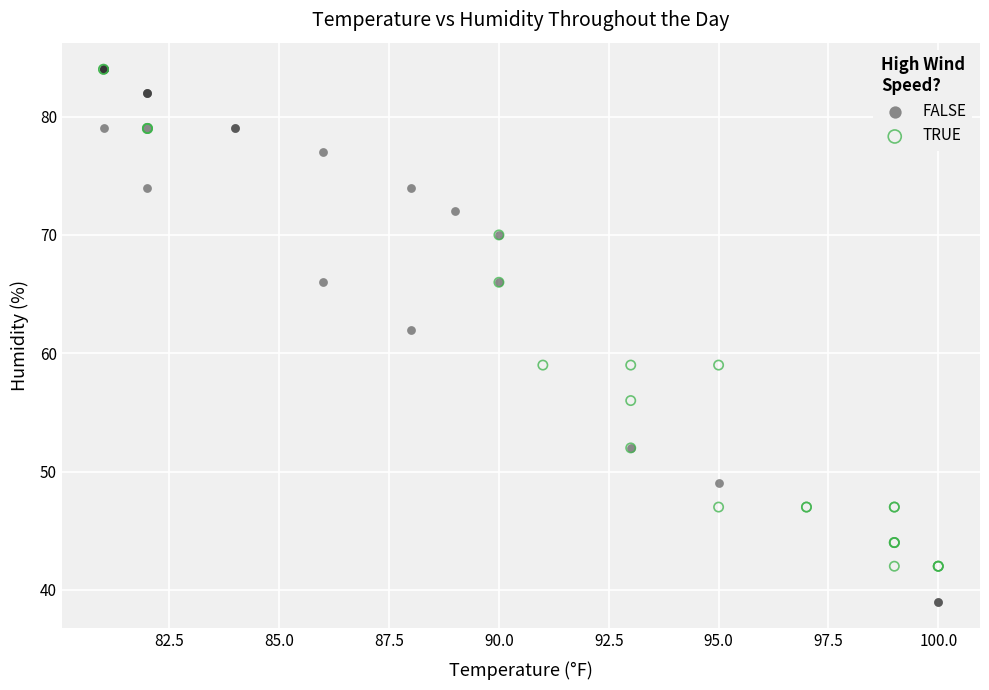

Which series contains the lowest Y value?

FALSE